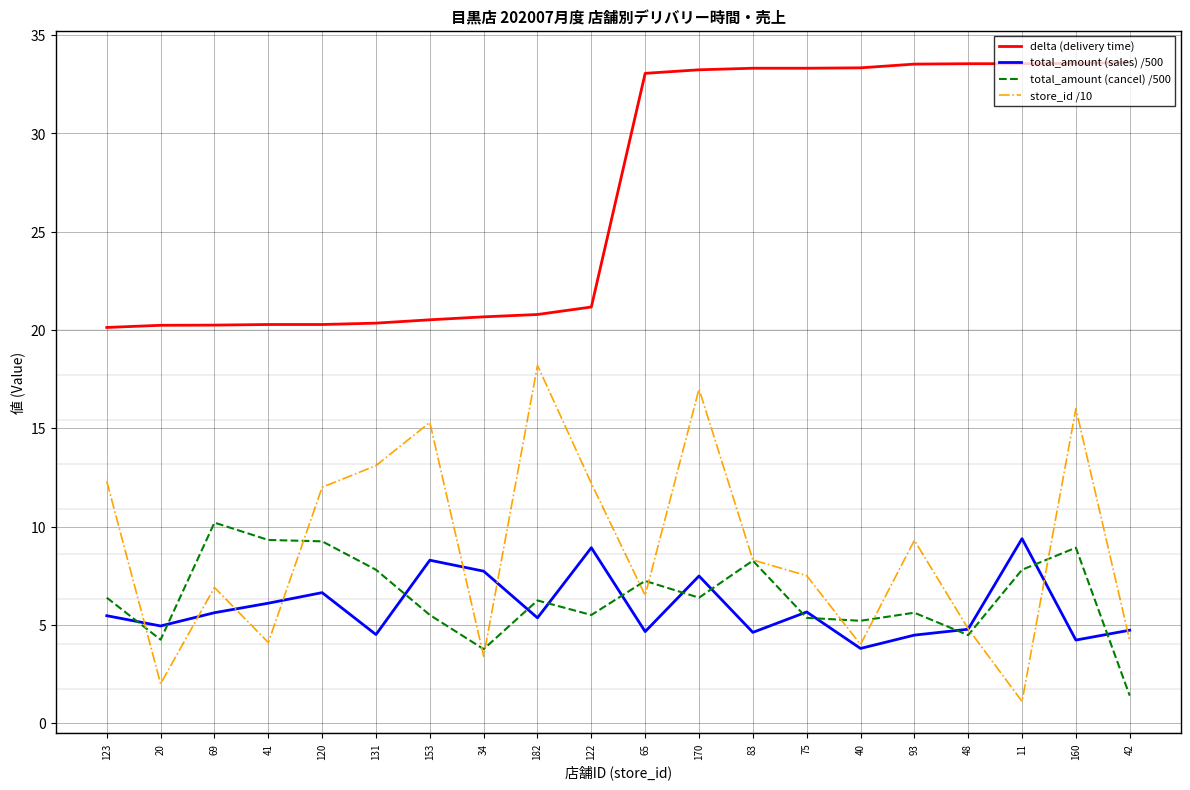

What position from the right is 42?

1